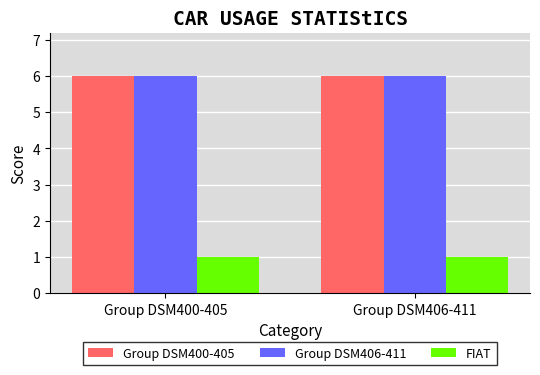

True or false: Group DSM400-405 has a value of 9 at Group DSM406-411.

False